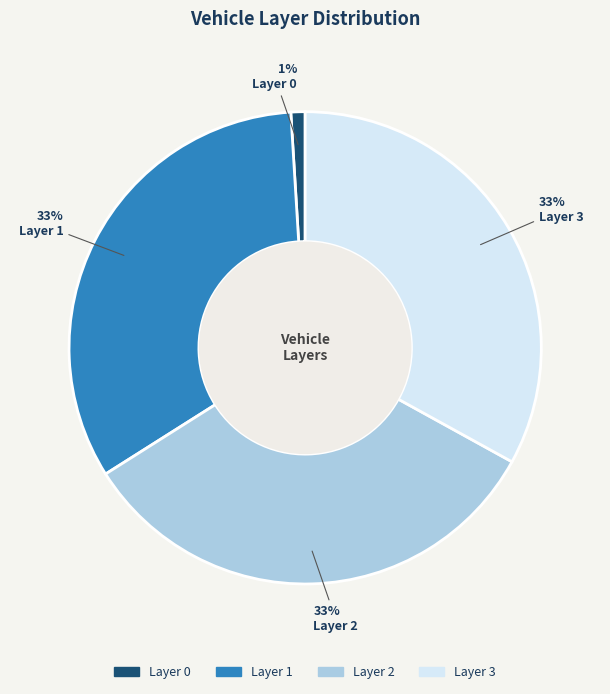

Does any single category account for the majority?

No